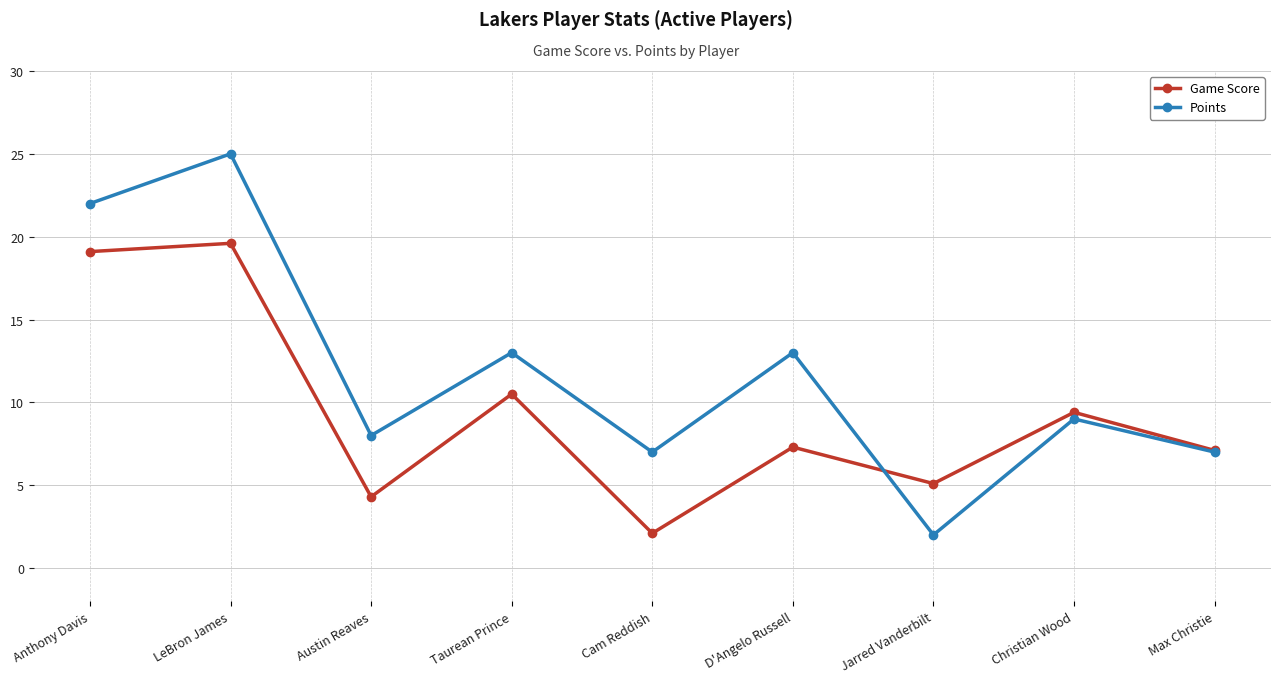

At which category does the chart reach its peak across all series?

LeBron James